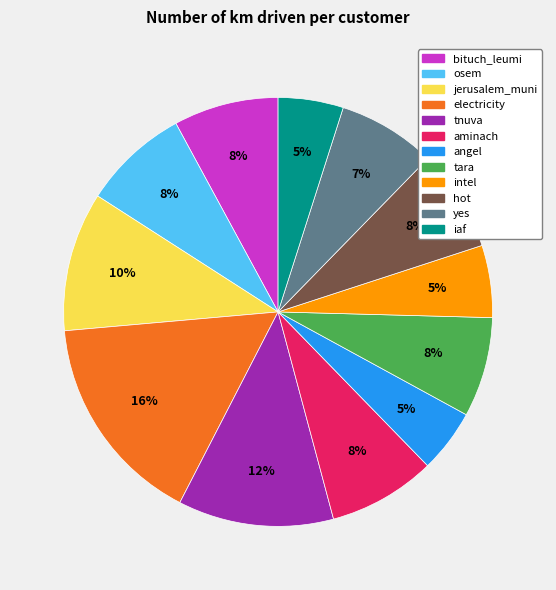

To the nearest percent, what is the average slice percentage?

8%